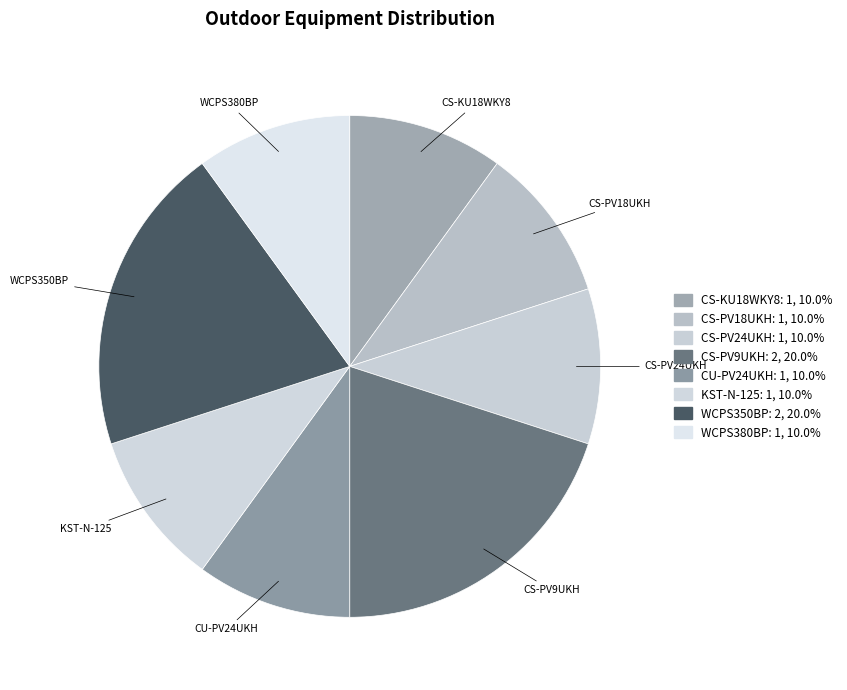

Count the number of slices in the pie.

8